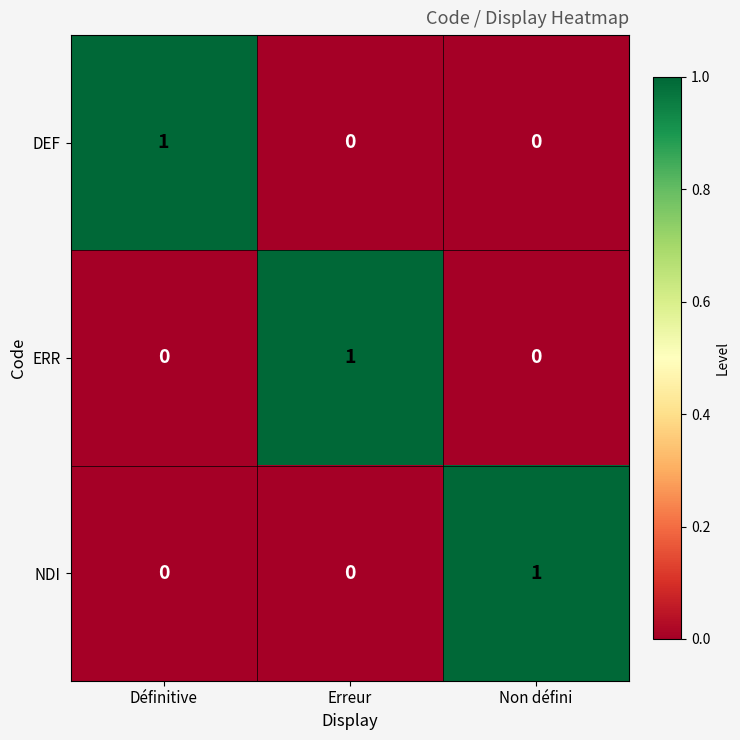

The DEF series shows 1 at Non défini. True or false?

False